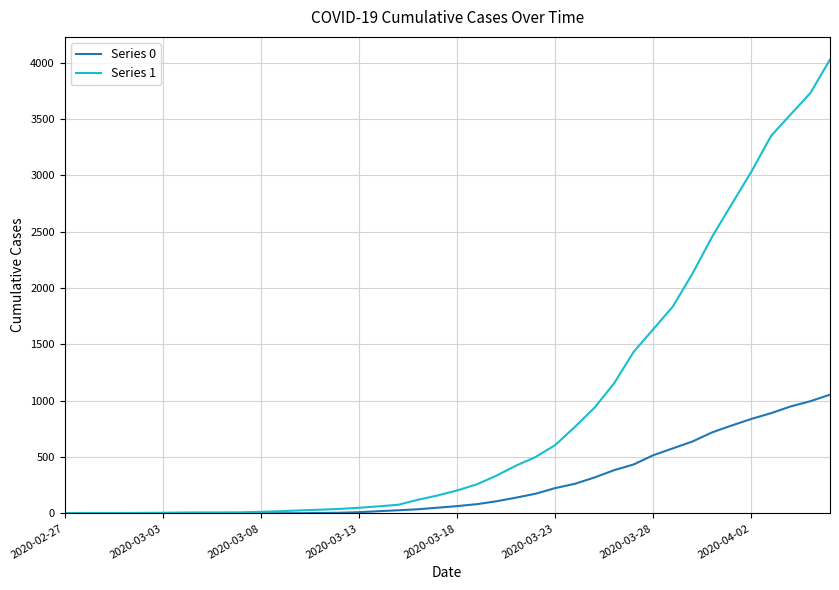

List the series in order of their peak value, highest first.

Series 1, Series 0